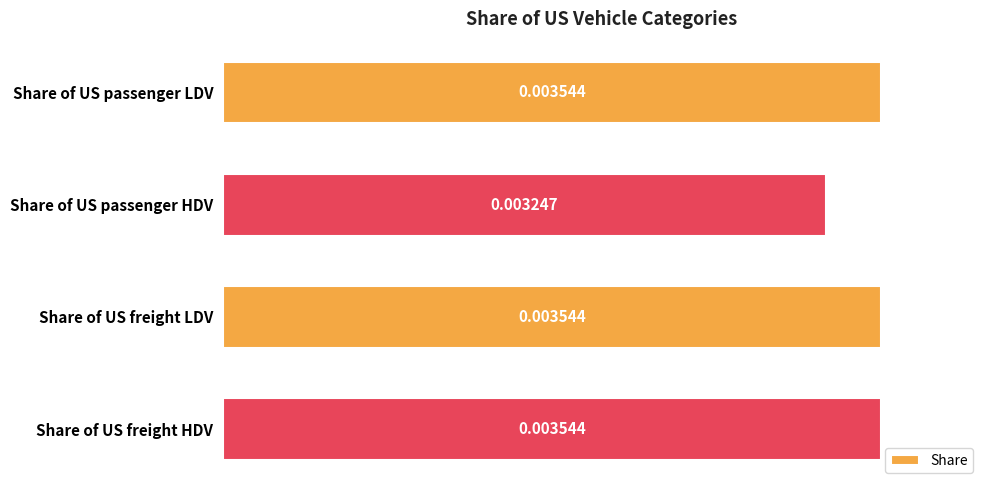

At which label is the value closest to 0?

Share of US passenger HDV